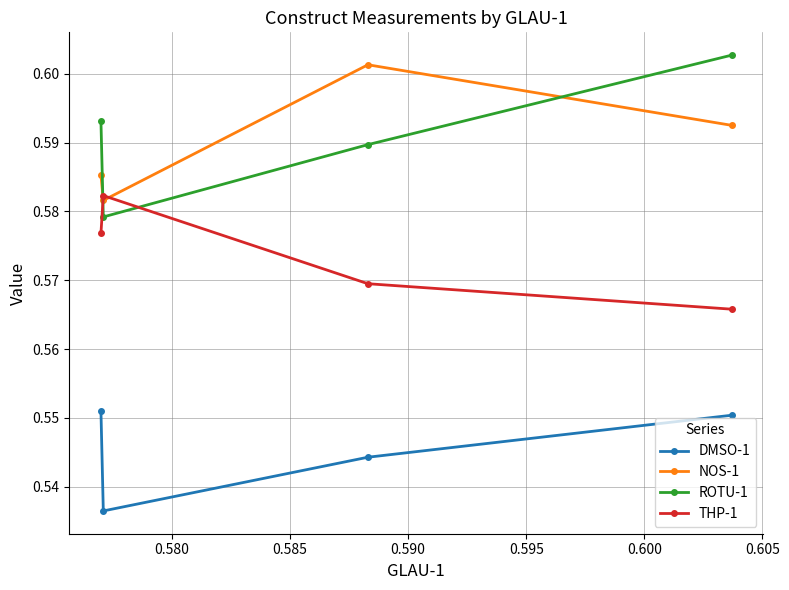

How many times do NOS-1 and ROTU-1 cross each other?

2